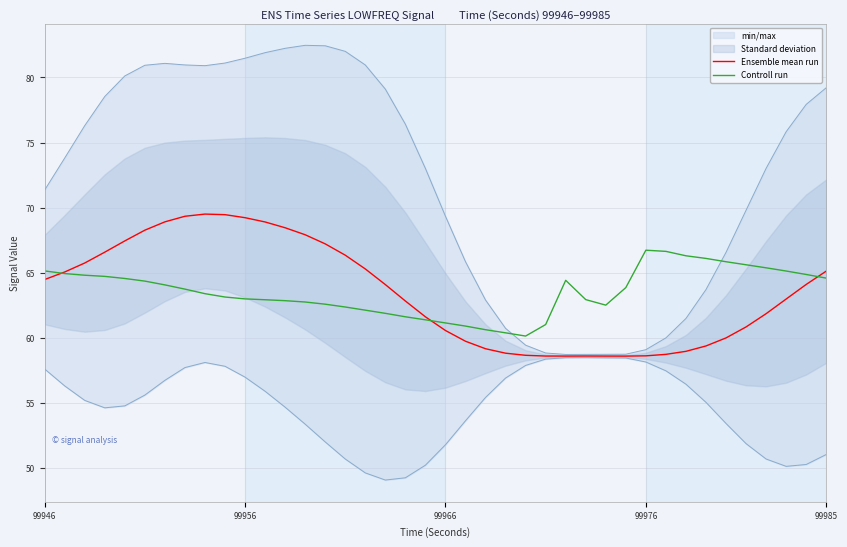

Is it true that Ensemble mean run equals 64.5 at 99946?

True